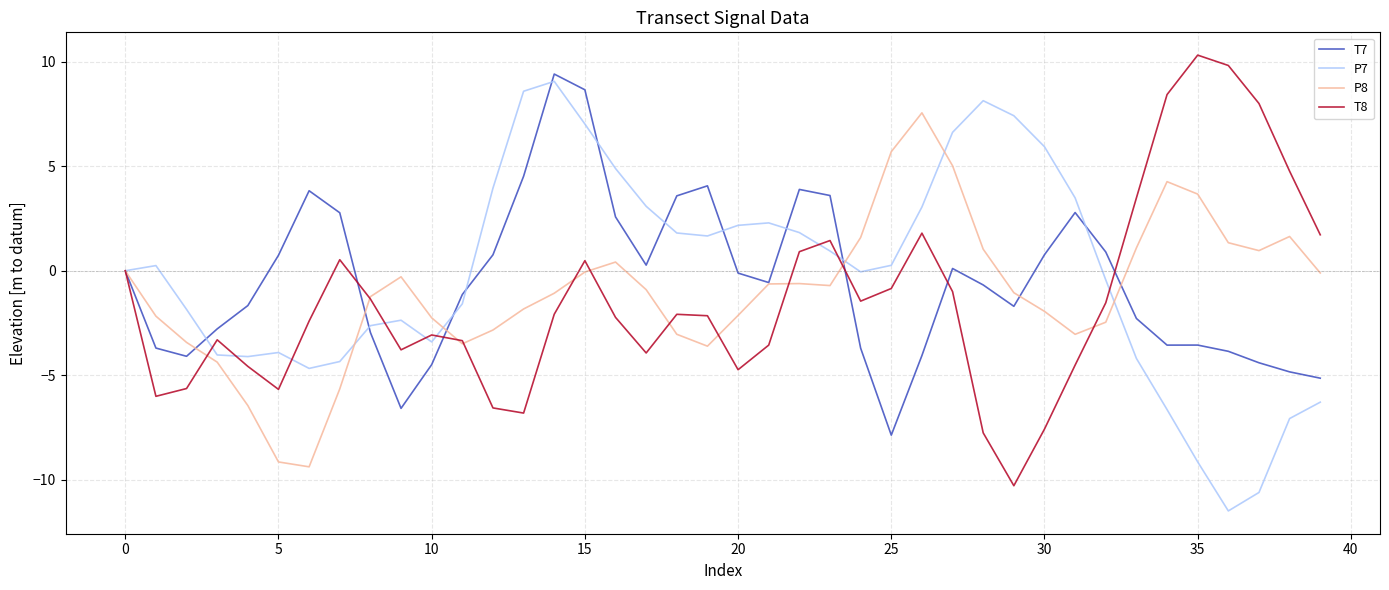

What is the maximum value for P7?

9.1